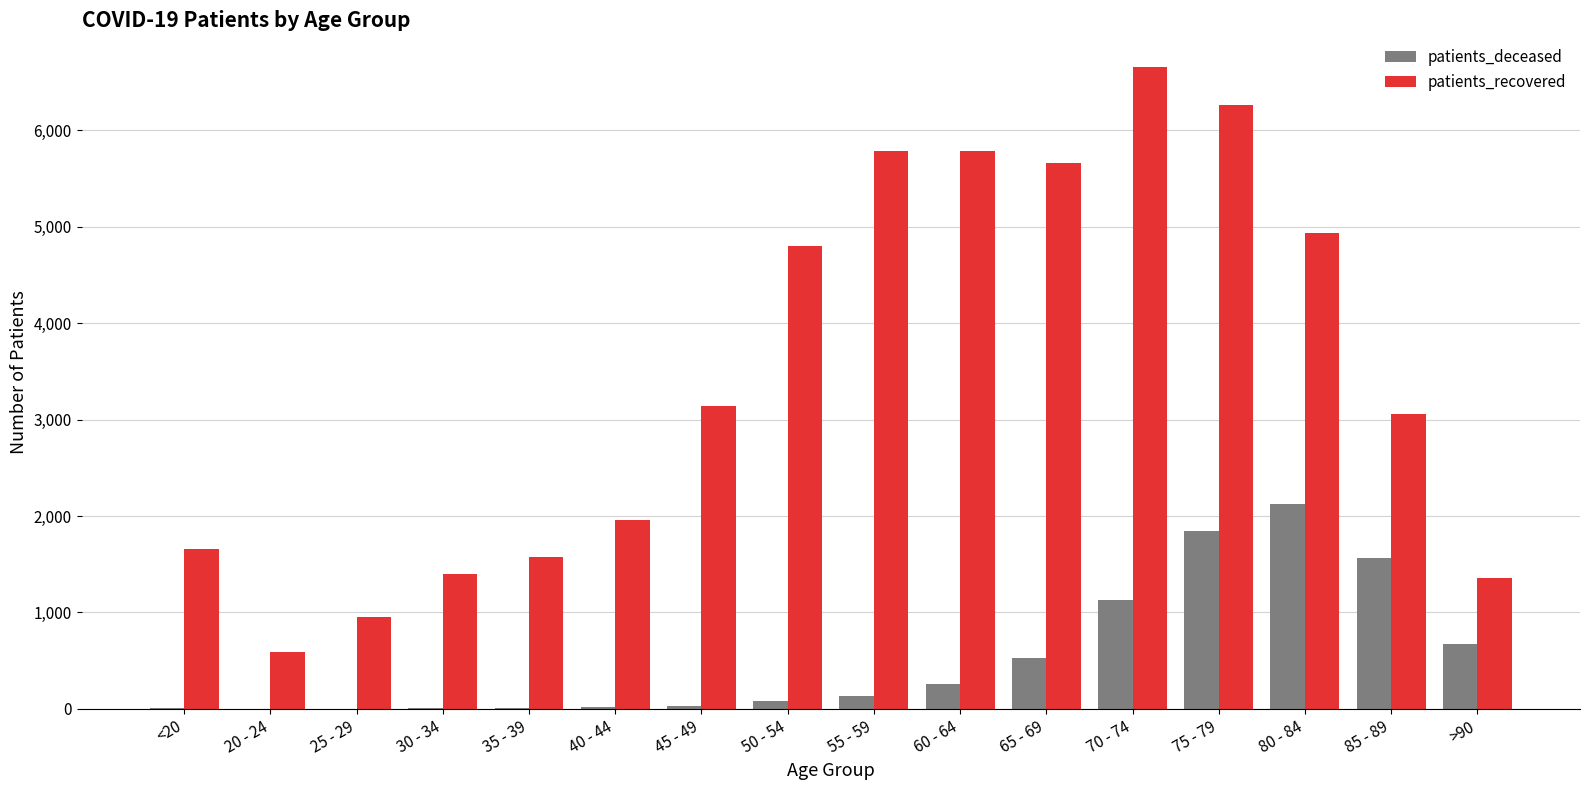

At which category is the sum across all series the highest?

75 - 79